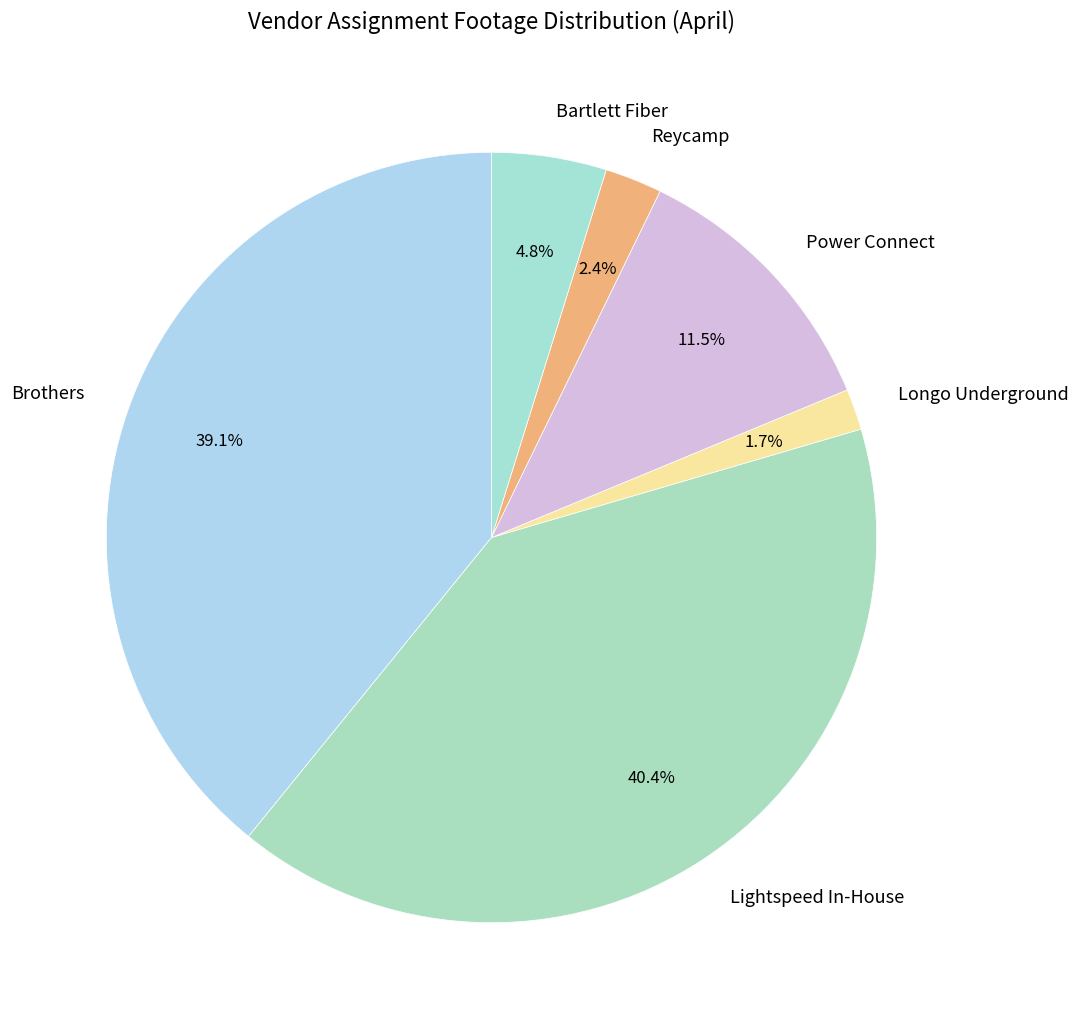

Which slice is the largest?

Lightspeed In-House